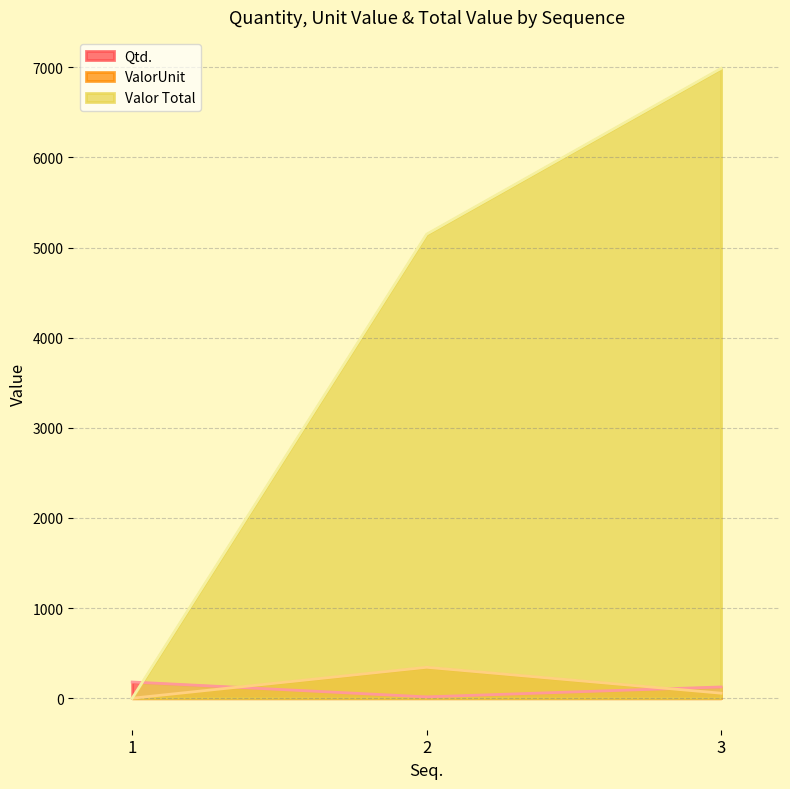

Which series changed the most between 1 and 2?

Valor Total